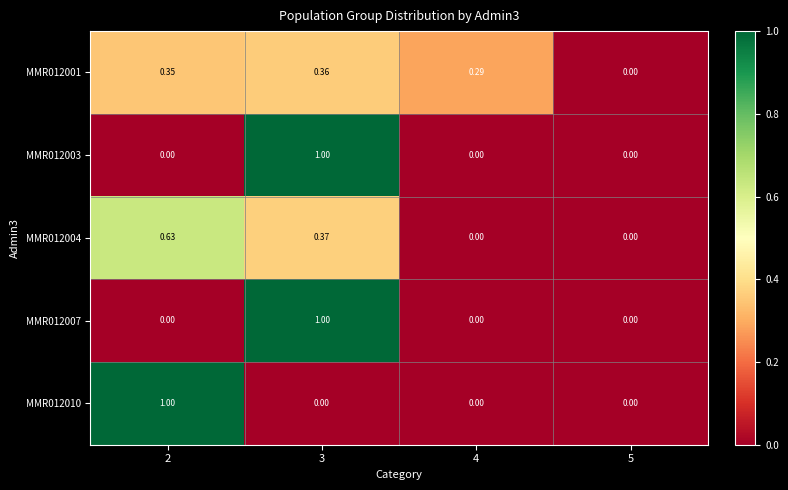

Is the value of MMR012004 at 4 greater than the value of MMR012001 at 2?

No